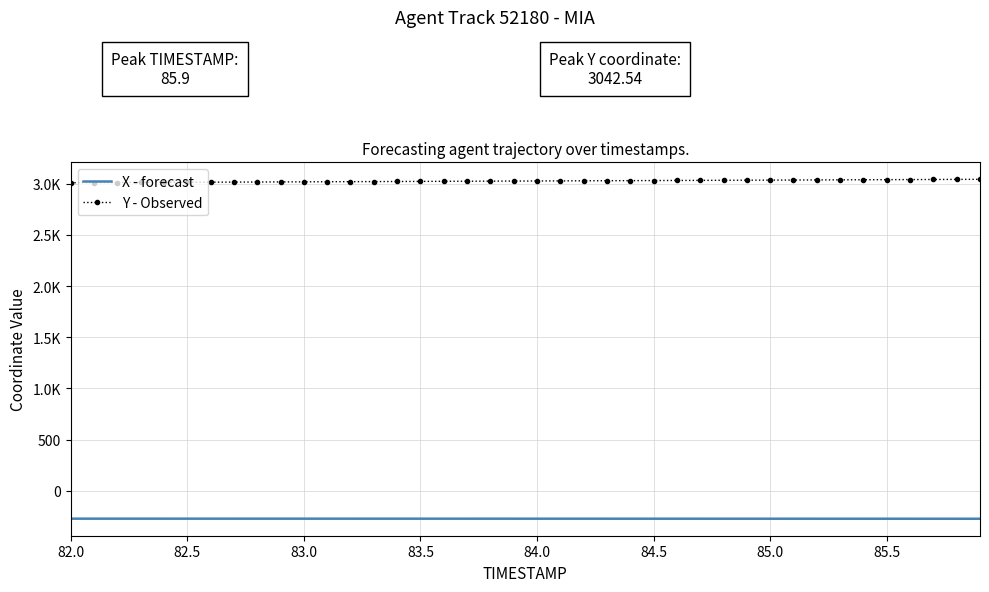

True or false: X - forecast has more than 2 interior local peaks.

False